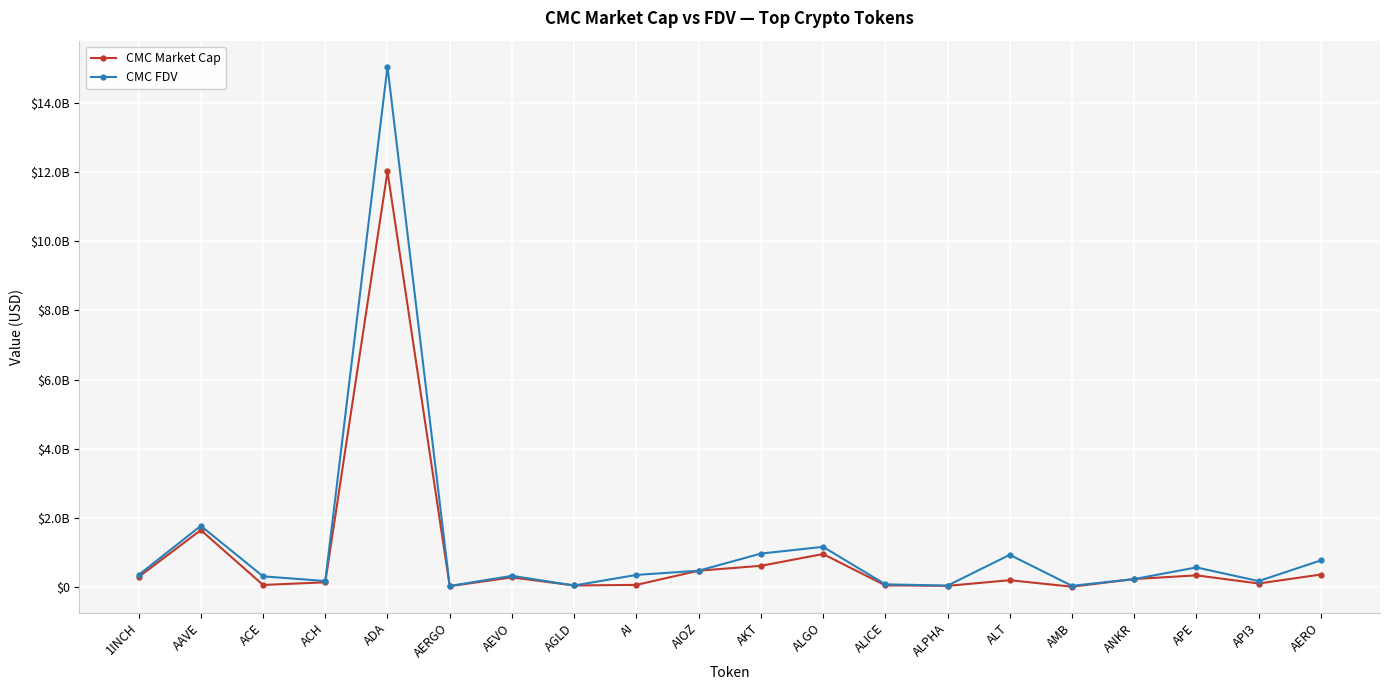

At which label is CMC FDV closest to 7540013154?

AAVE